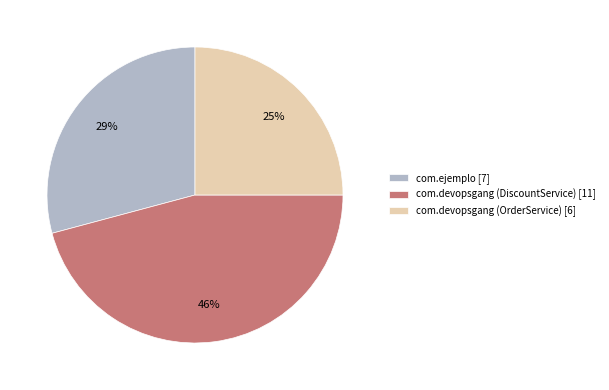

Which slice is the smallest?

com.devopsgang (OrderService)